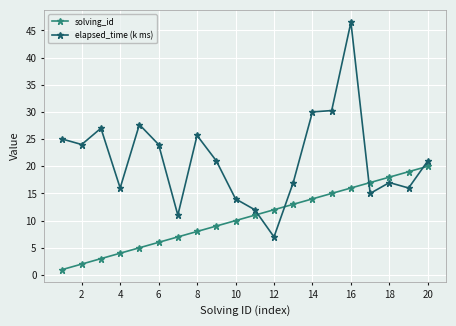

Which series has the widest spread of values?

elapsed_time (k ms)